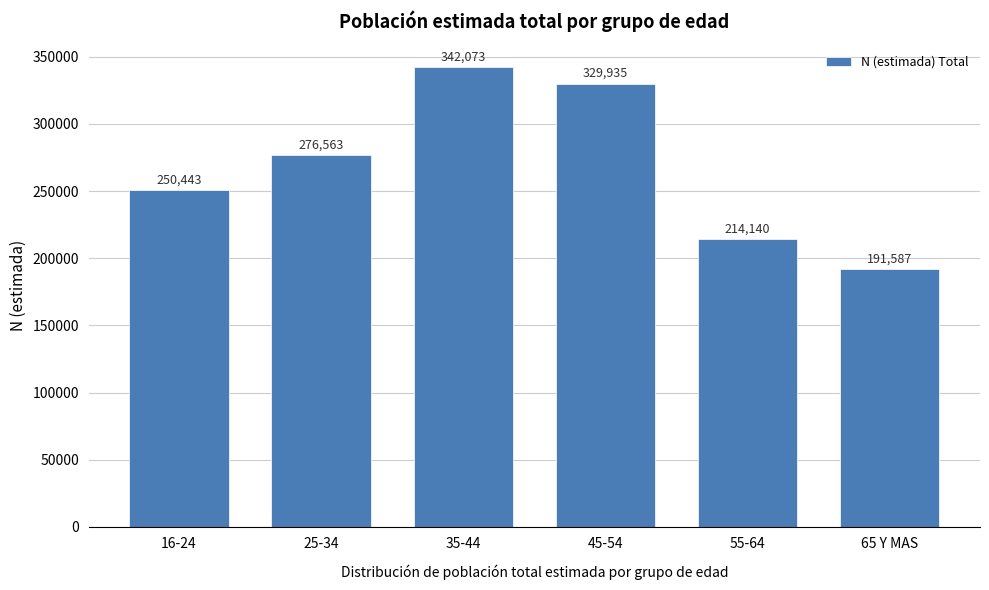

Reading left to right, extract all data points from this chart.

250443	276563	342073	329935	214140	191587